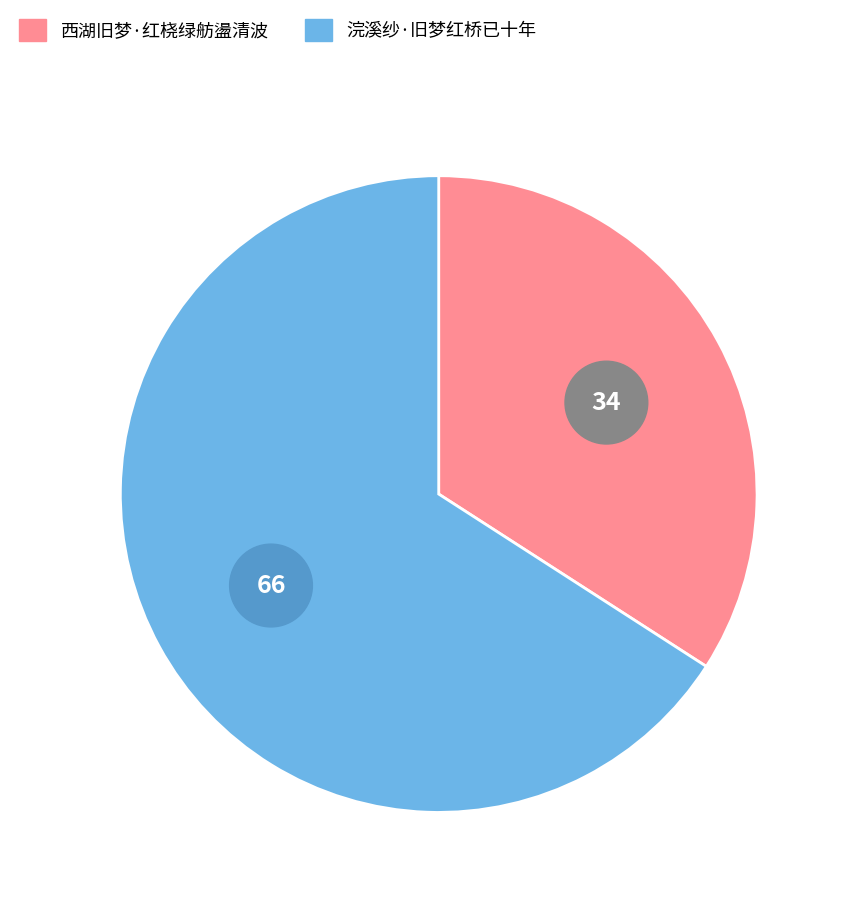

How many segments does this pie chart have?

2